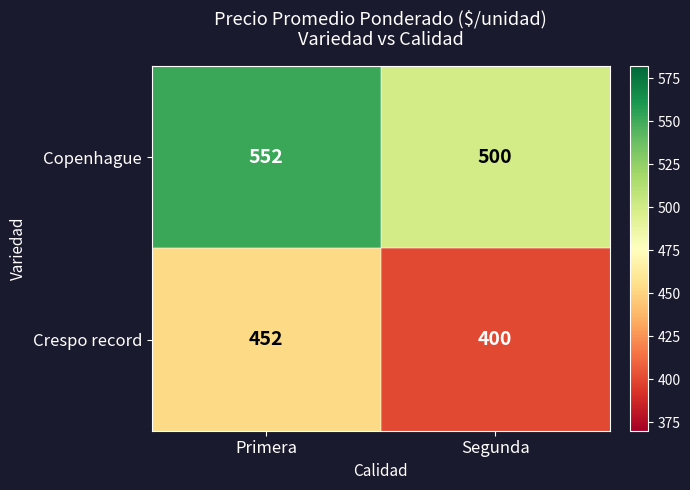

What is the average value of the Crespo record series?

426